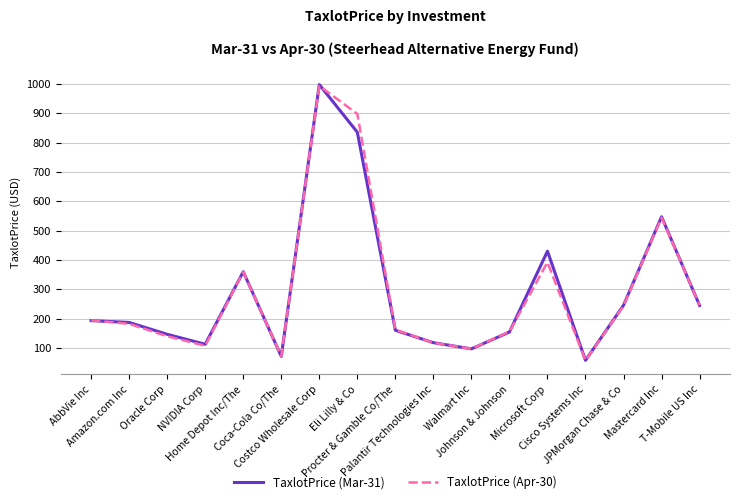

How many lines are shown in the chart?

2